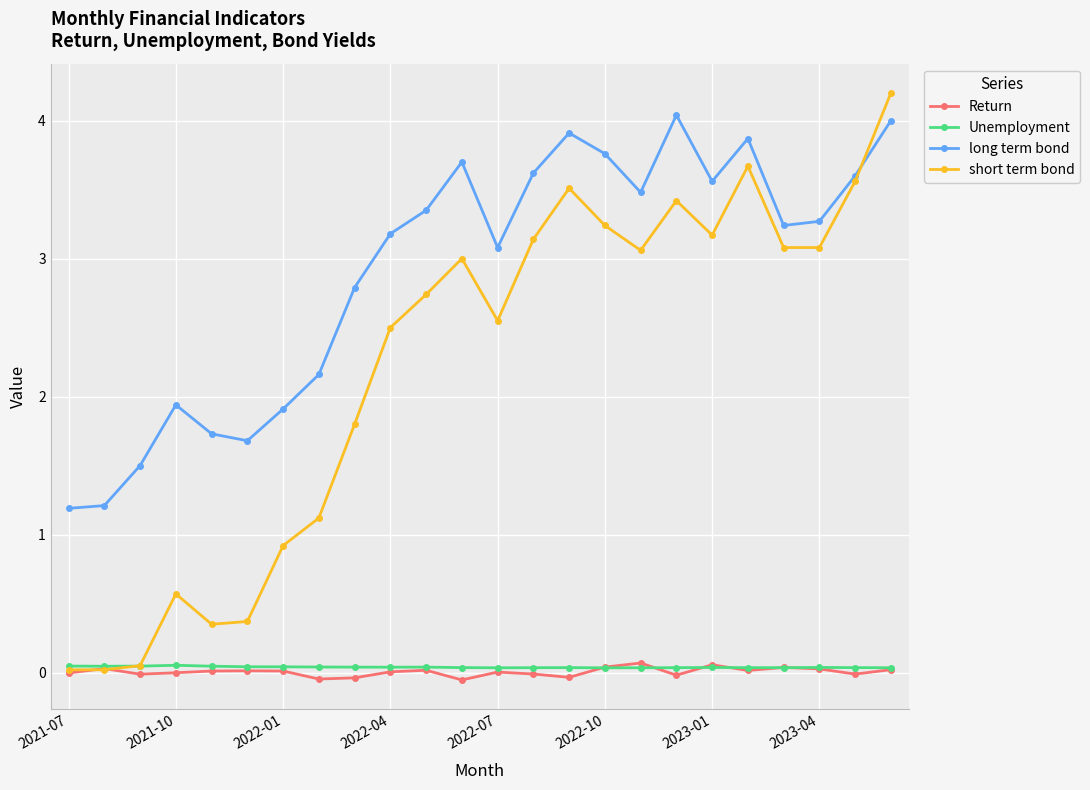

Does the chart display data point markers on the line(s)?

Yes